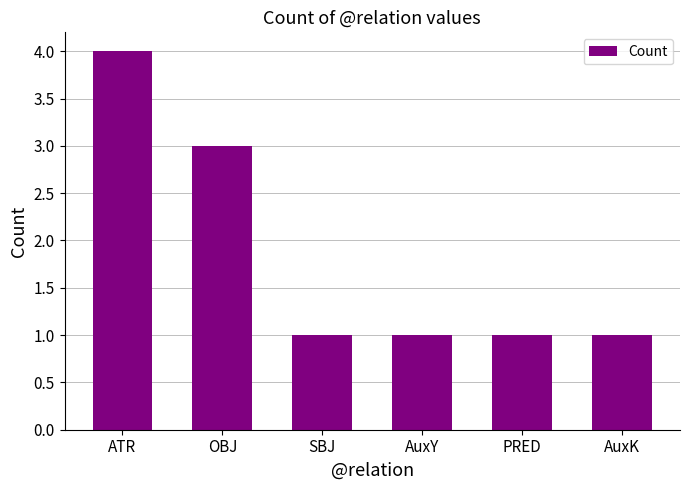

Reading right to left, transcribe all the data shown in this chart.

AuxK=1	PRED=1	AuxY=1	SBJ=1	OBJ=3	ATR=4